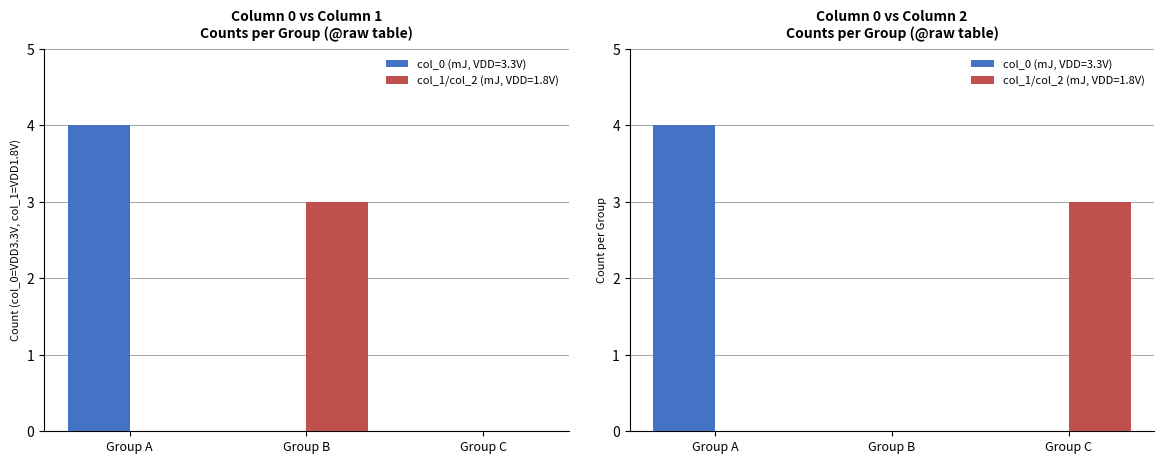

Which series has the largest range (max minus min)?

col_0